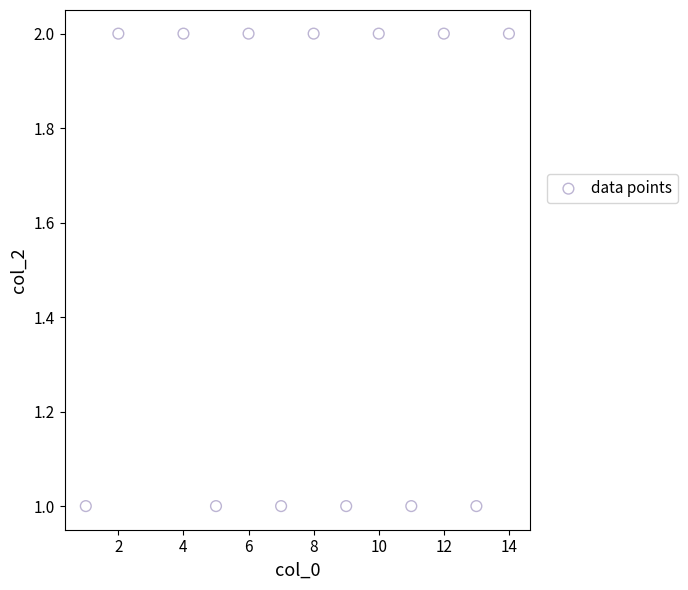

What is the range of X values (max minus min)?

13